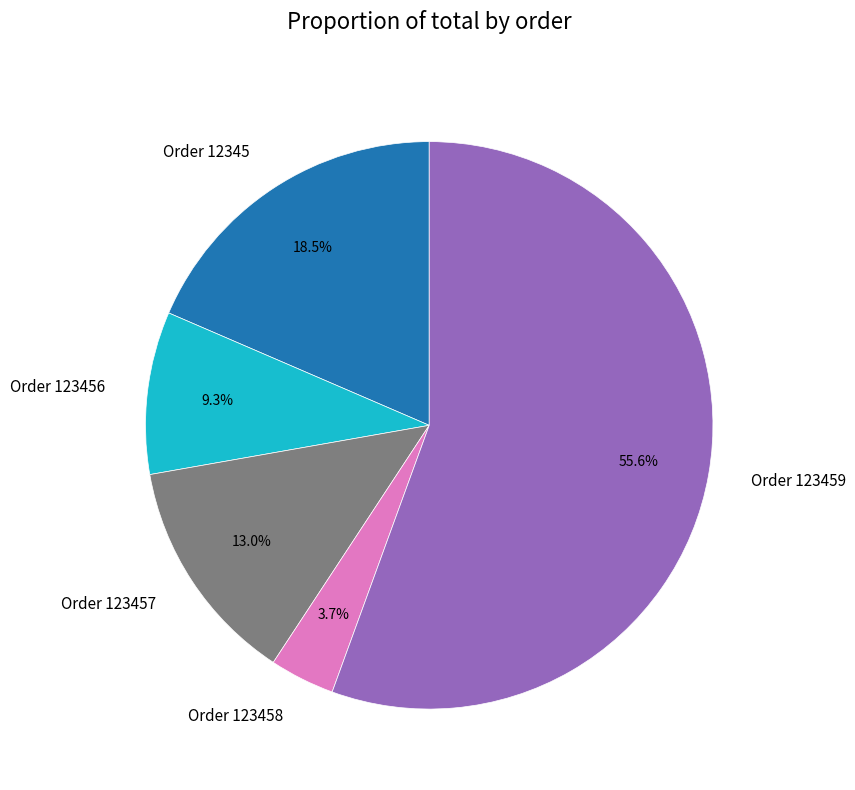

Rank the categories by value from highest to lowest.

Order 123459, Order 12345, Order 123457, Order 123456, Order 123458